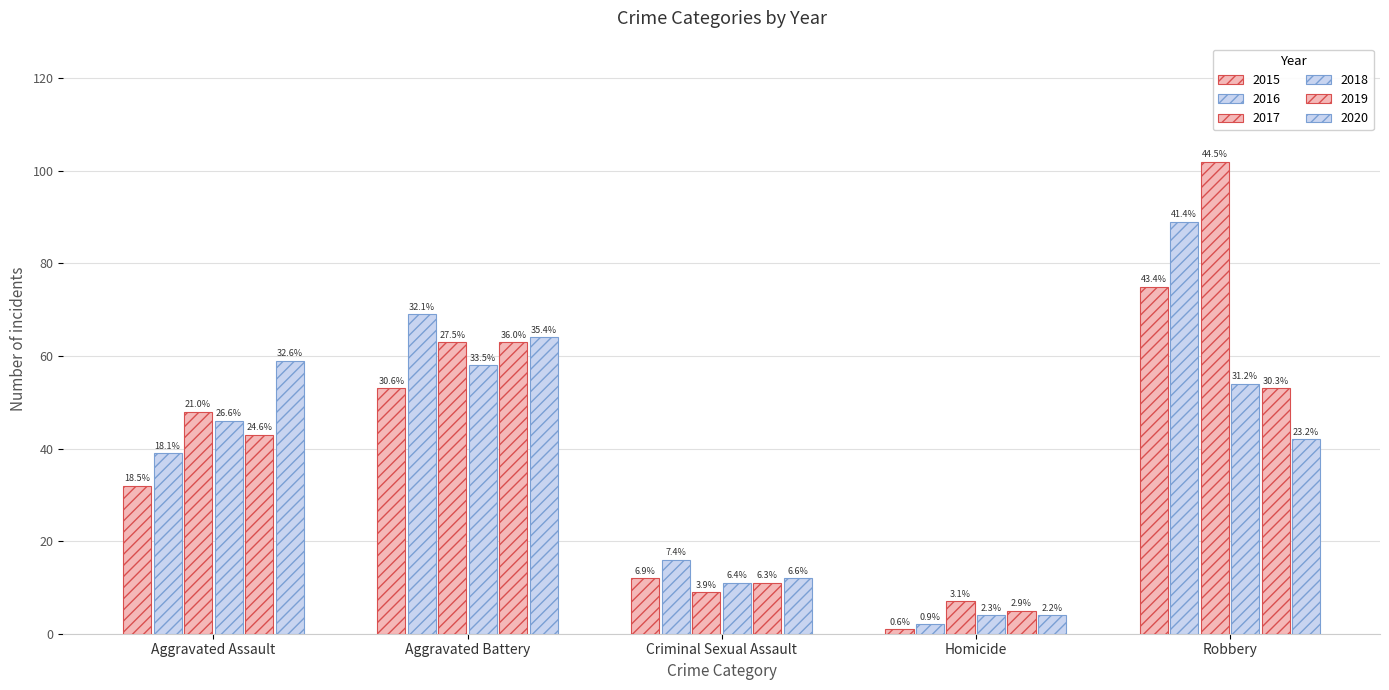

What is the greatest value displayed?

102